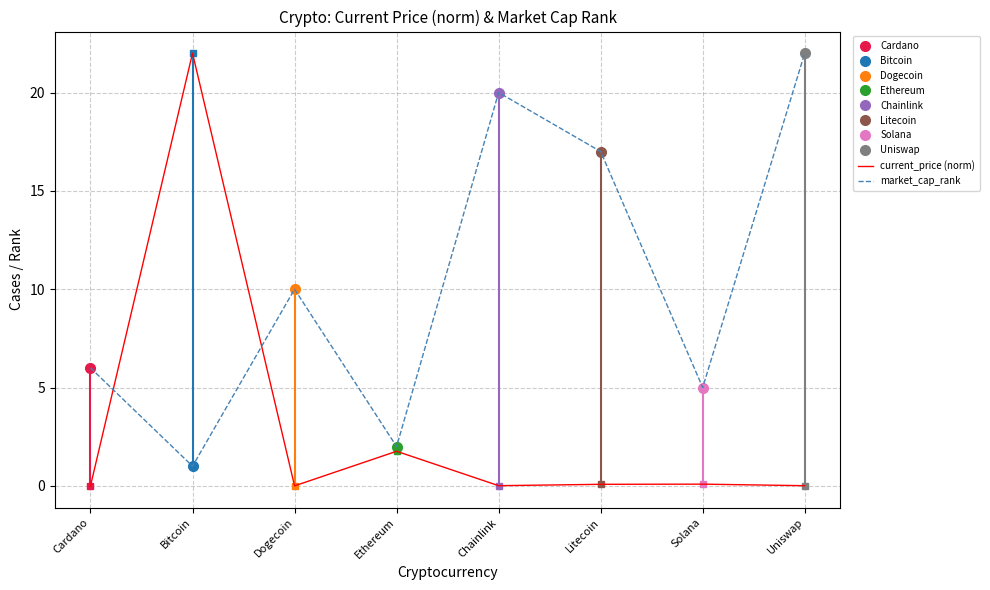

List the labels in order of market_cap_rank value, largest first.

Uniswap, Chainlink, Litecoin, Dogecoin, Cardano, Solana, Ethereum, Bitcoin